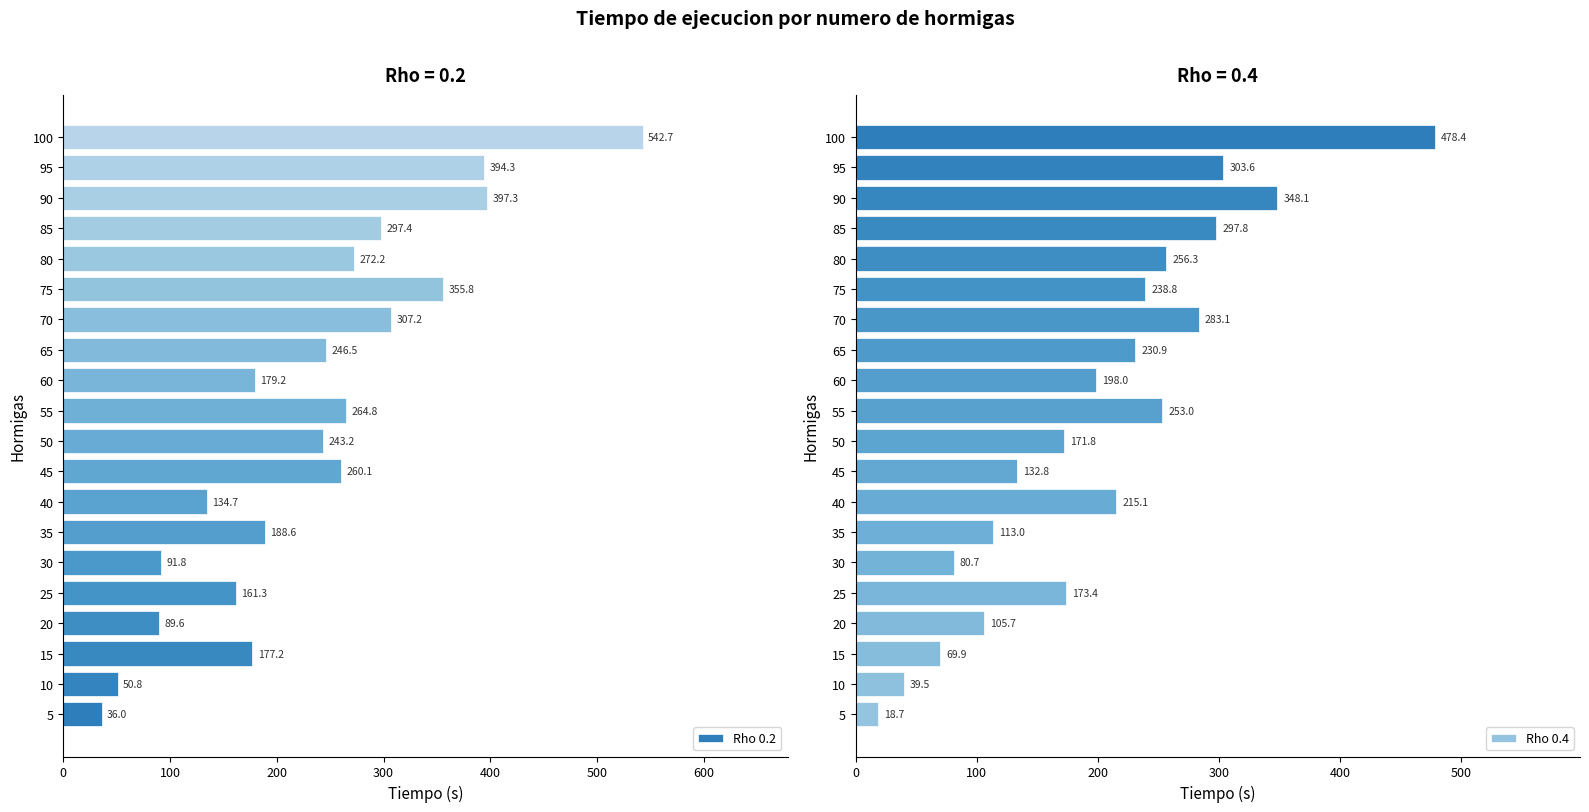

List the labels in order of Rho 0.2 value, largest first.

100, 90, 95, 75, 70, 85, 80, 55, 45, 65, 50, 35, 60, 15, 25, 40, 30, 20, 10, 5